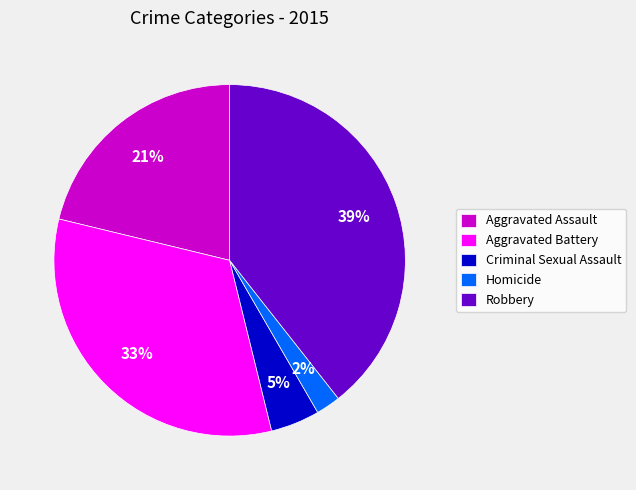

Combined, do Homicide and Aggravated Assault account for over 50%?

No